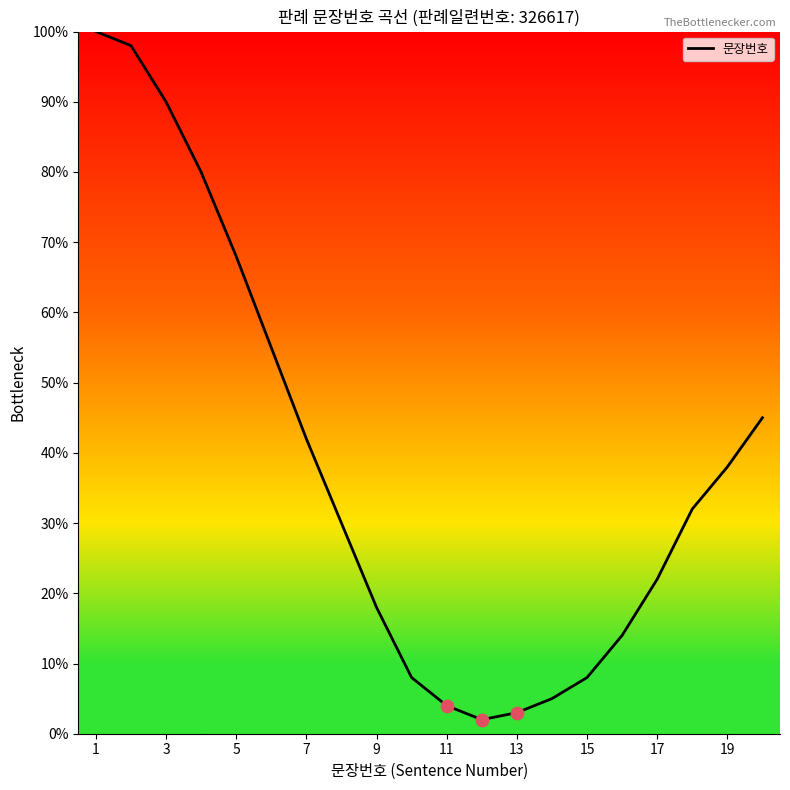

What is the difference between the maximum and minimum values?

98